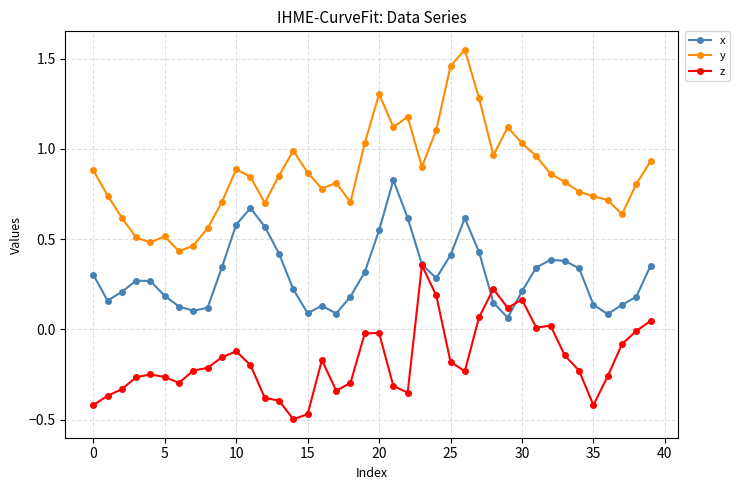

Which series has the largest range (max minus min)?

y